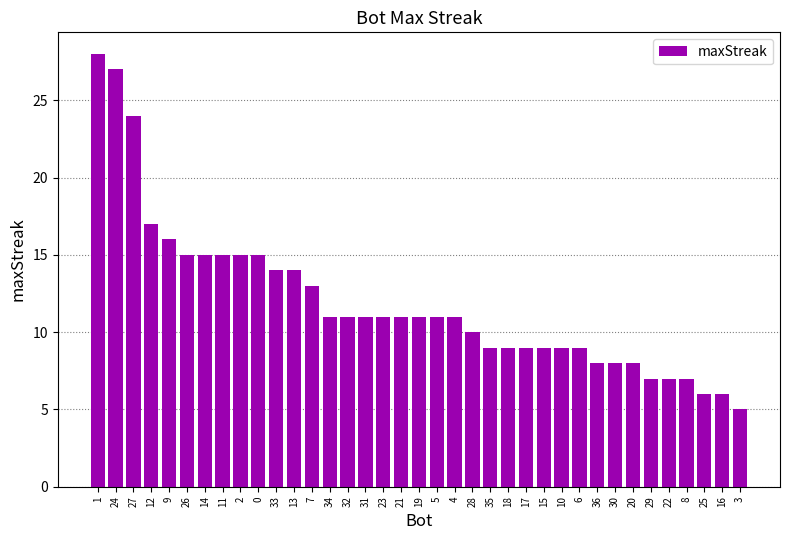

The chart shows a value of 9 at 18. True or false?

True